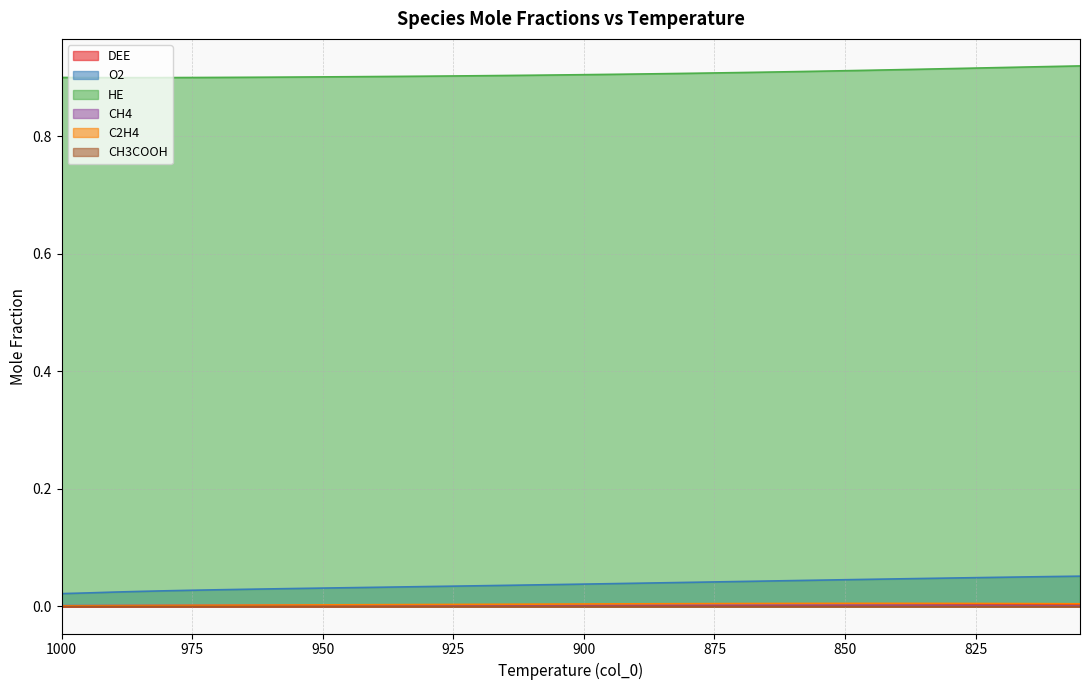

The value of HE at 995 is 1.5. True or false?

False